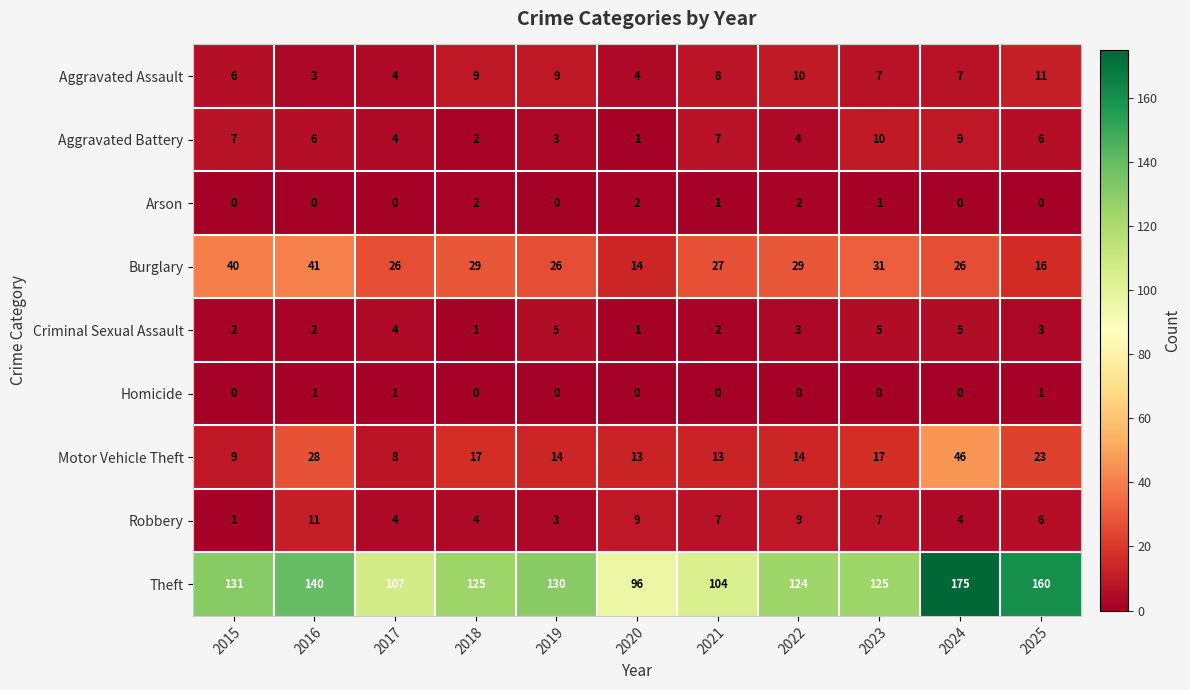

Which series has the largest total across all categories?

Theft